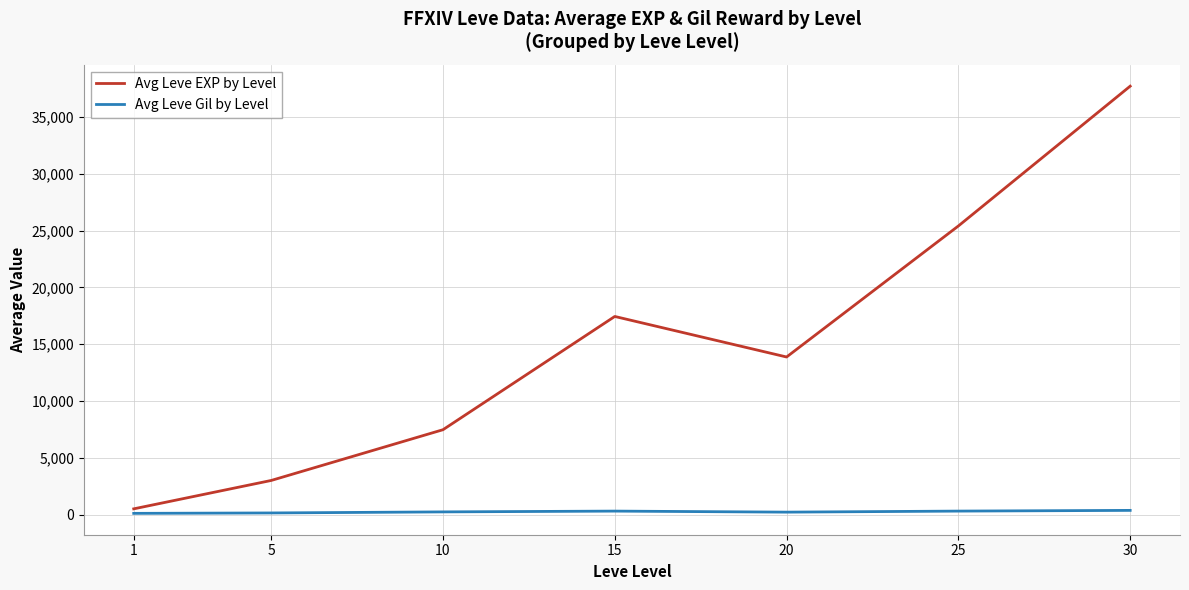

What is the spread (max minus min) of values at 20?

13655.8